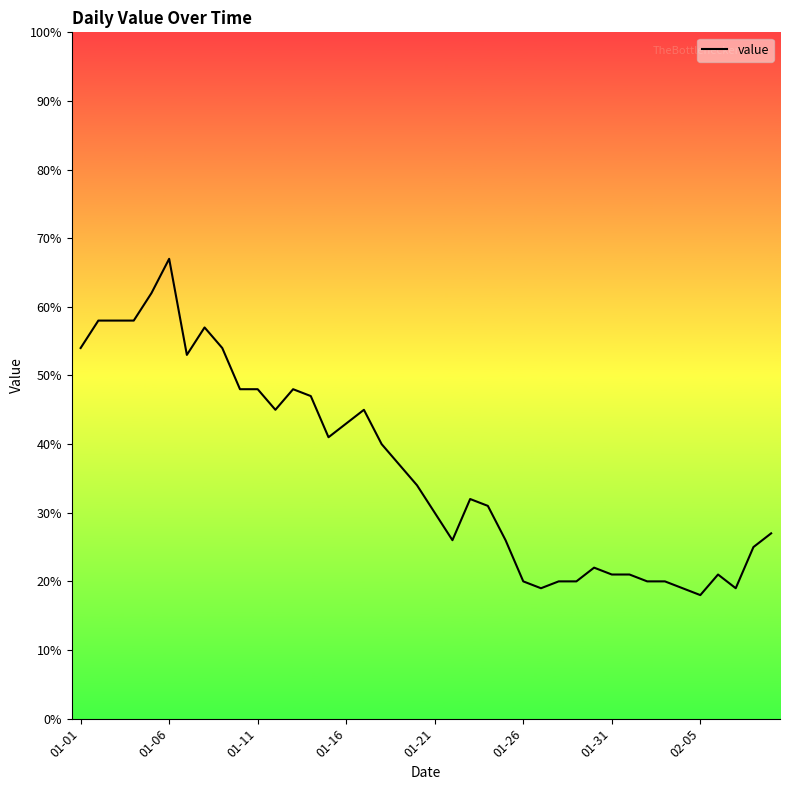

What is the smallest value displayed?

18